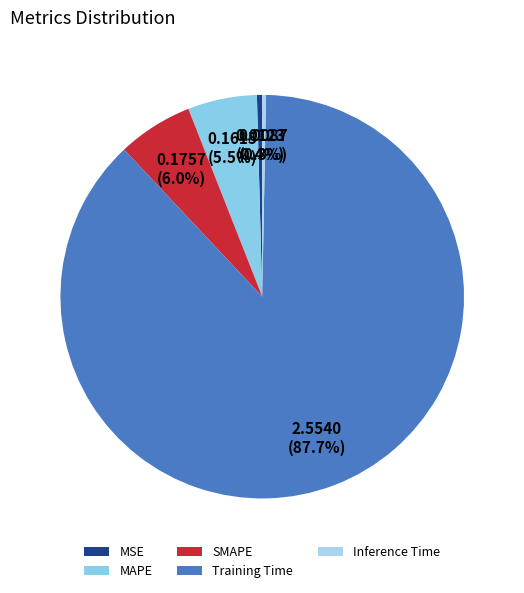

Count the number of slices in the pie.

5